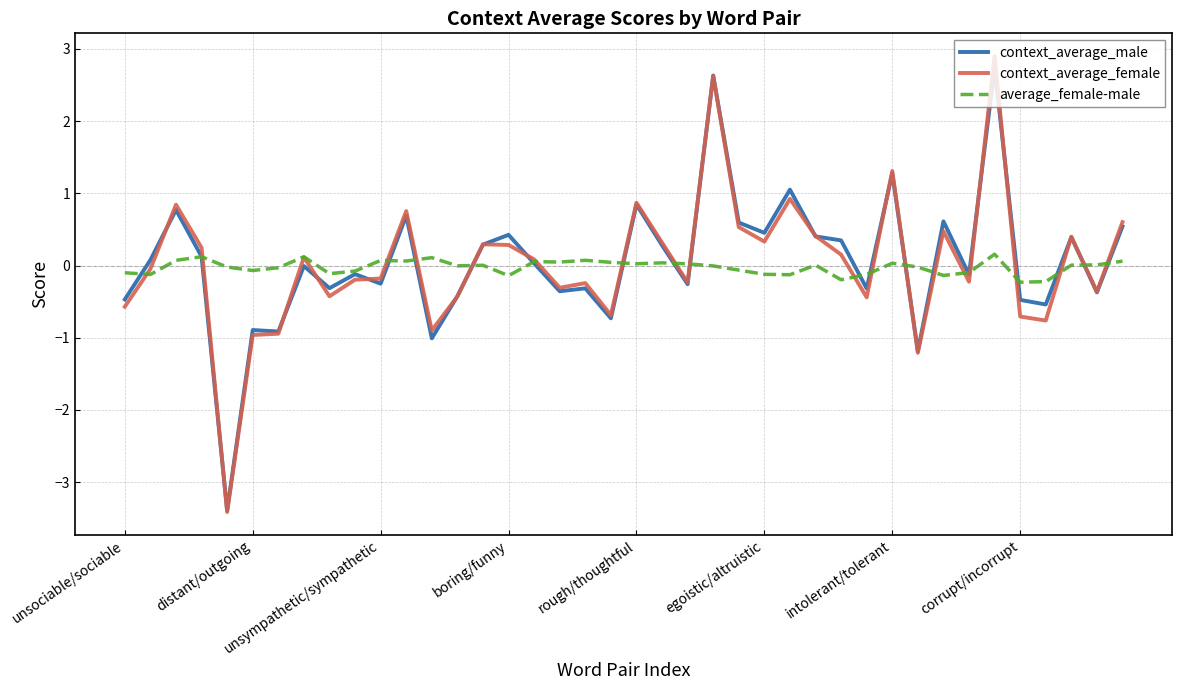

Does the chart display data point markers on the line(s)?

No